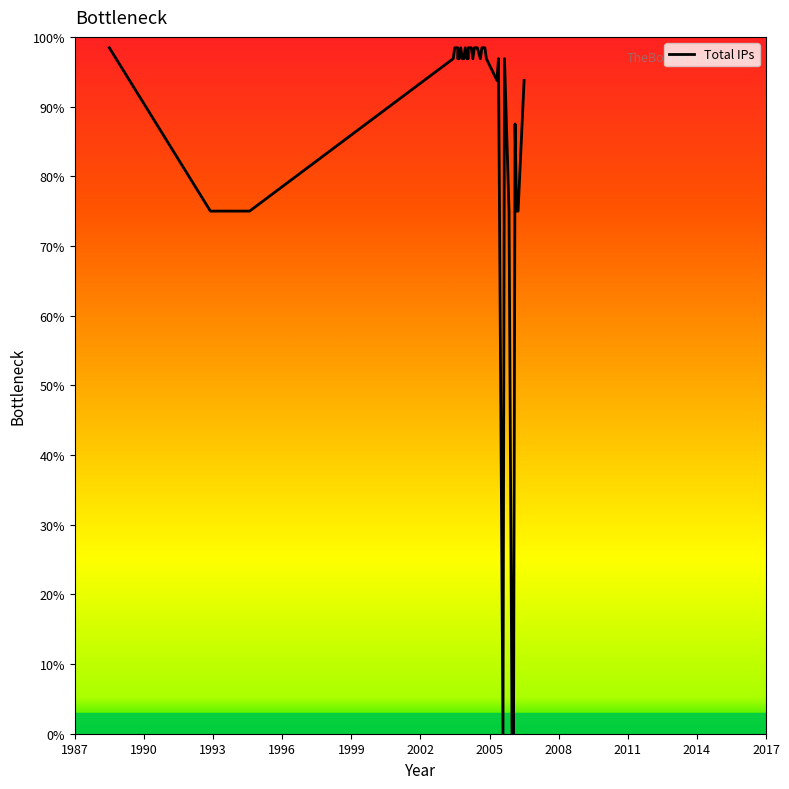

Does the chart have visible grid lines?

No